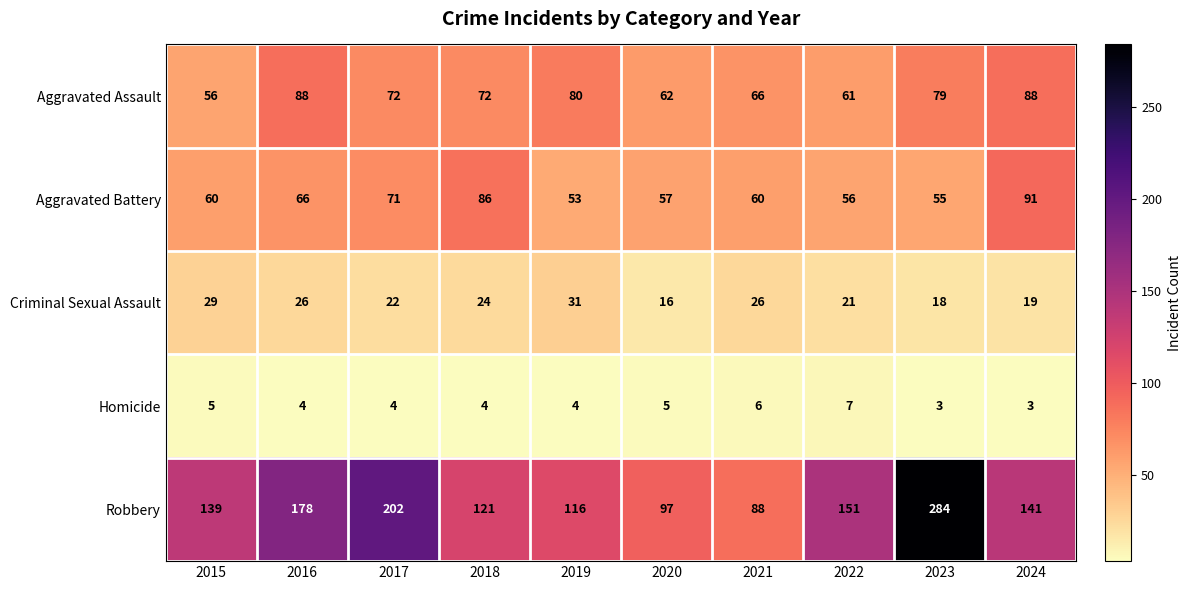

What is the maximum value shown in the chart?

284